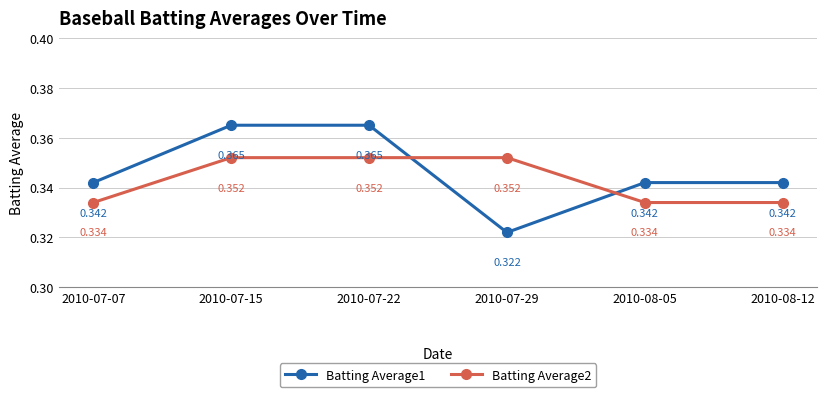

Is this an area chart (filled region under the line)?

No